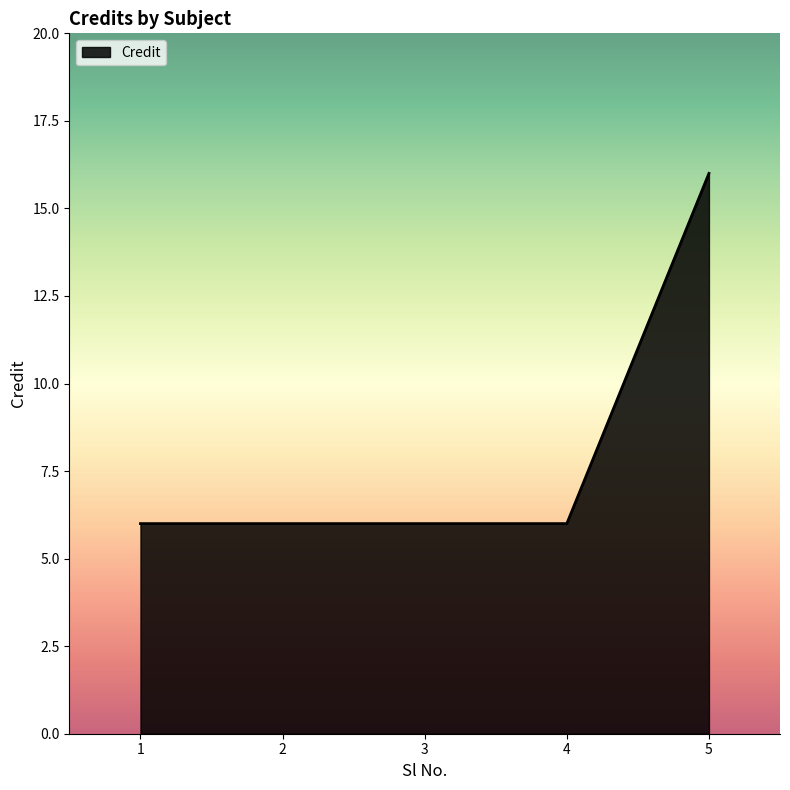

Count the values in the range 6 to 7.

4